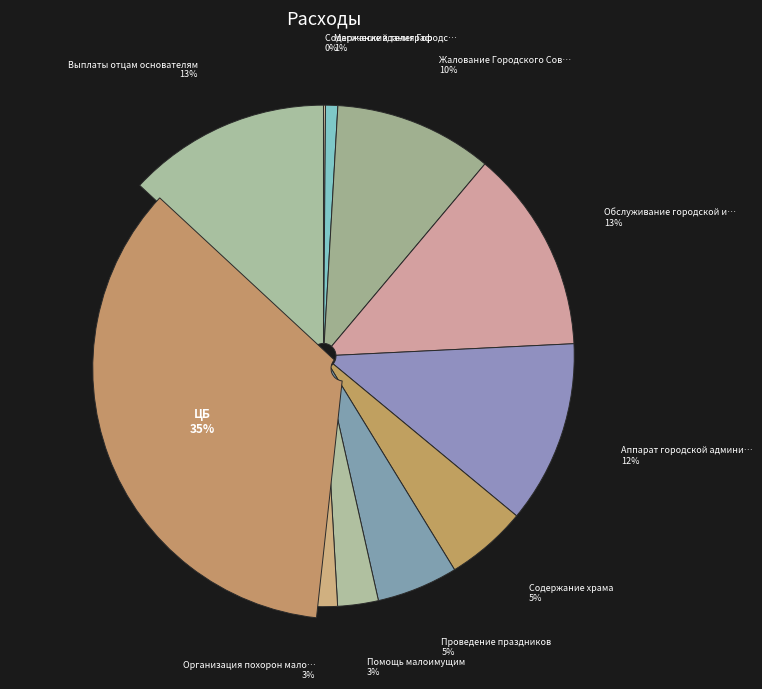

Rank the categories by value from lowest to highest.

Содержание здания Городского Совета, Магический телеграф, Помощь малоимущим, Организация похорон малоимущих, Содержание храма, Проведение праздников, Жалование Городского Совета, Аппарат городской администрации, Обслуживание городской инфраструктуры, Выплаты отцам основателям, ЦБ